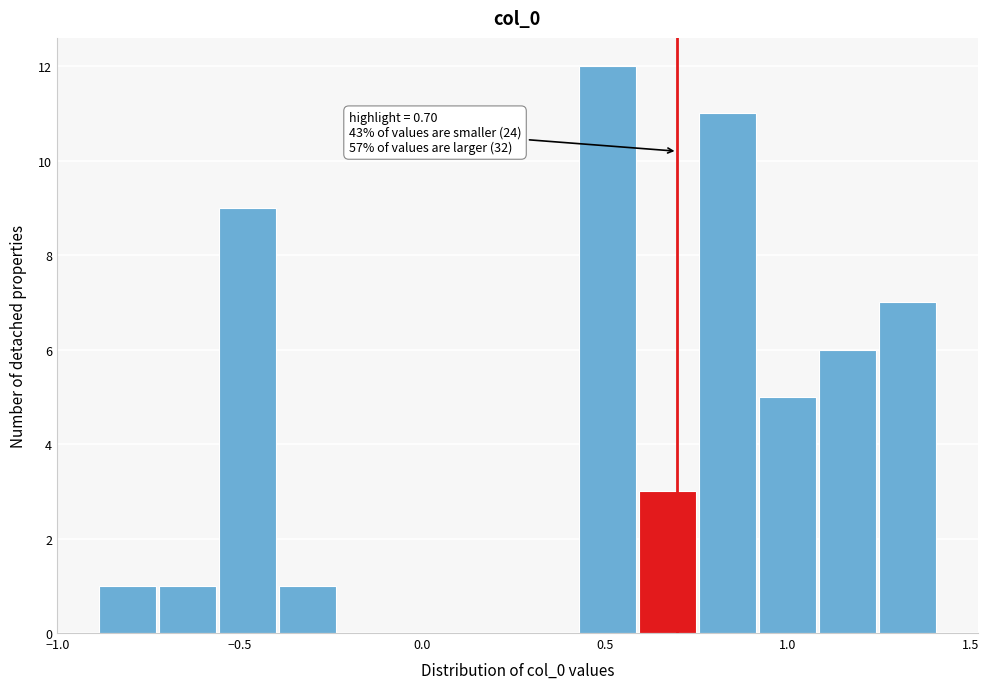

Around what value on the x-axis is the tallest bar? Give the approximate position of its centre, as read against the axis.

0.50